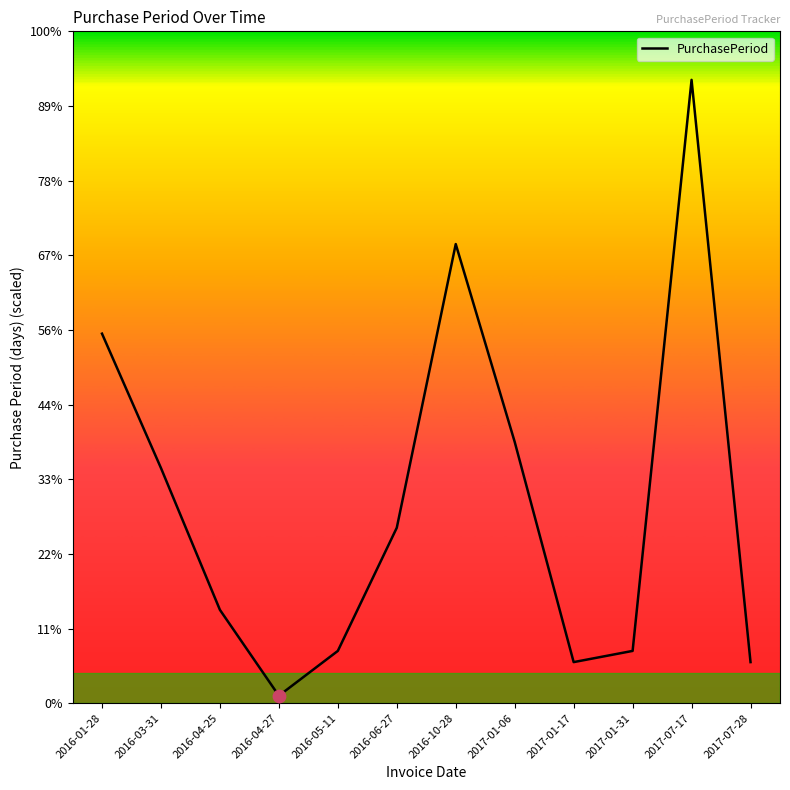

What is the change in value from 2016-04-25 to 2016-10-28?

+98